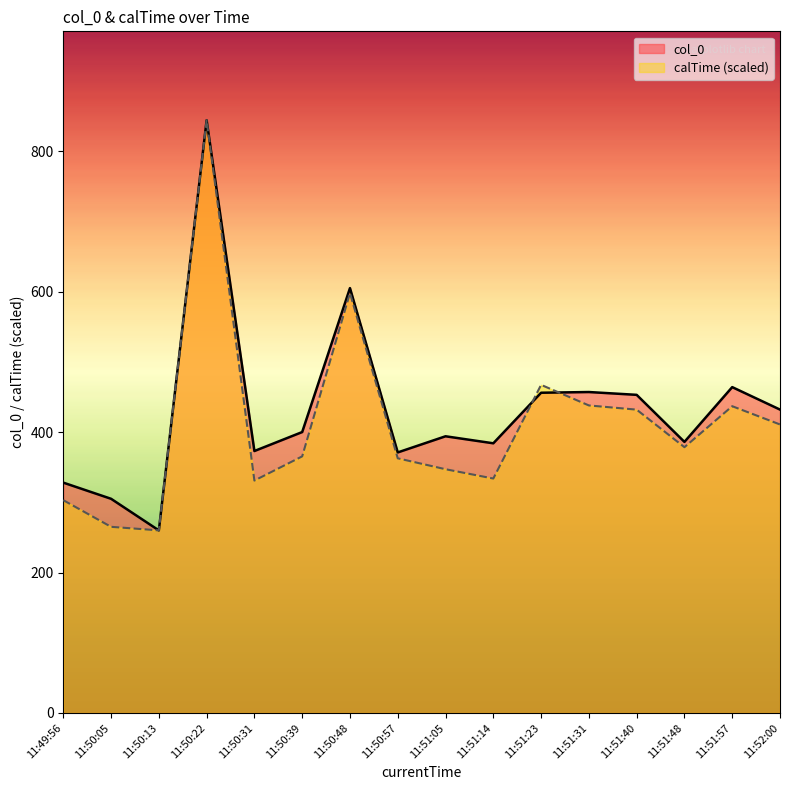

Which series has the largest range (max minus min)?

col_0